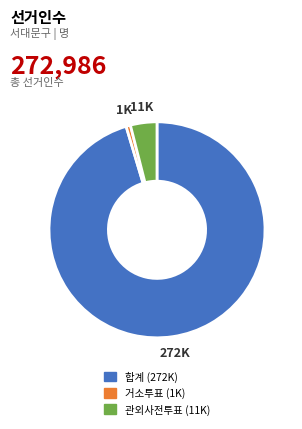

How many segments does this pie chart have?

3